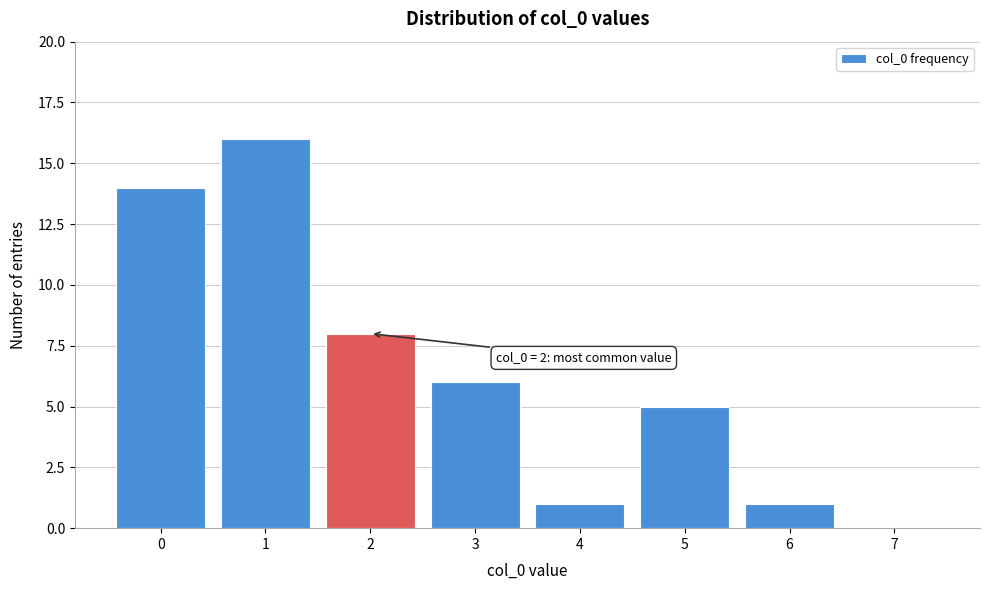

Over which range of the x-axis is the bar tallest?

0.5 to 1.5